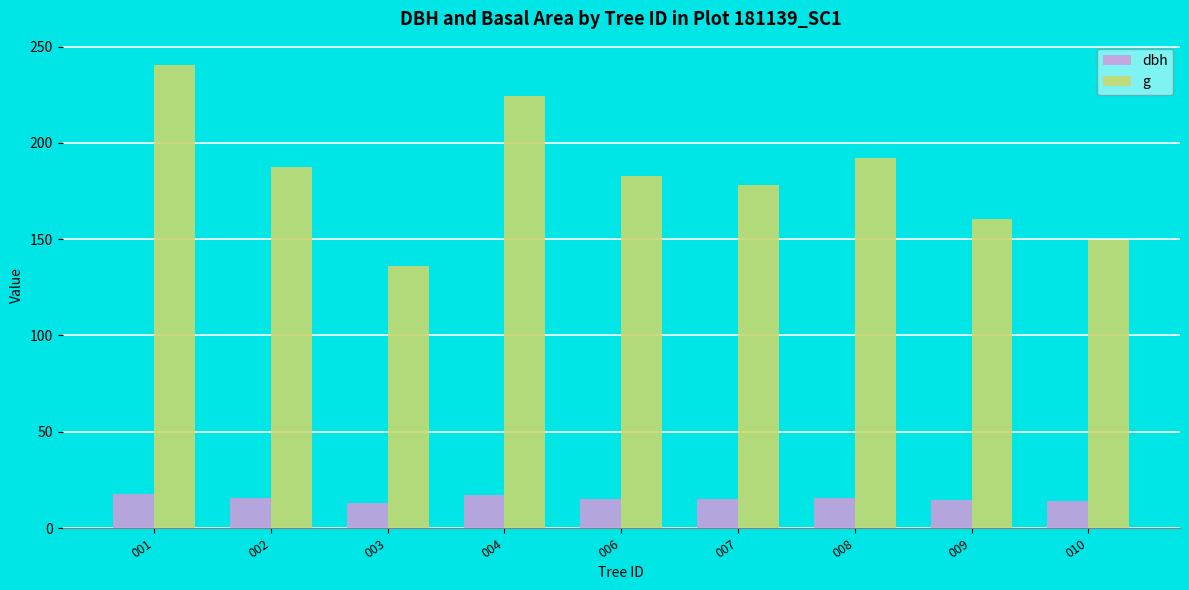

What is the total value across all series at 010?

163.4